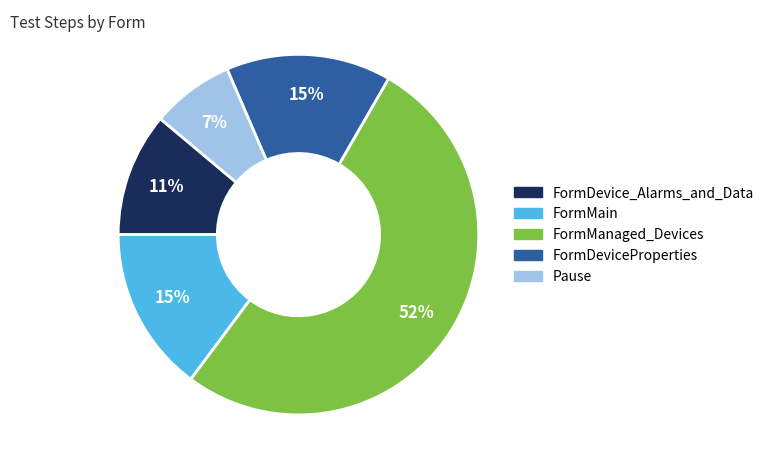

To the nearest percent, what is the average slice percentage?

20%